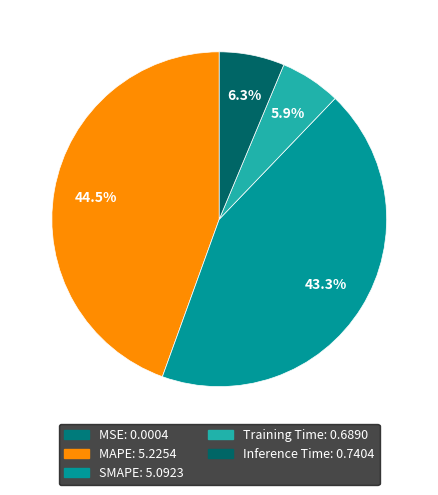

What percentage is NOT represented by MSE?

100.0%